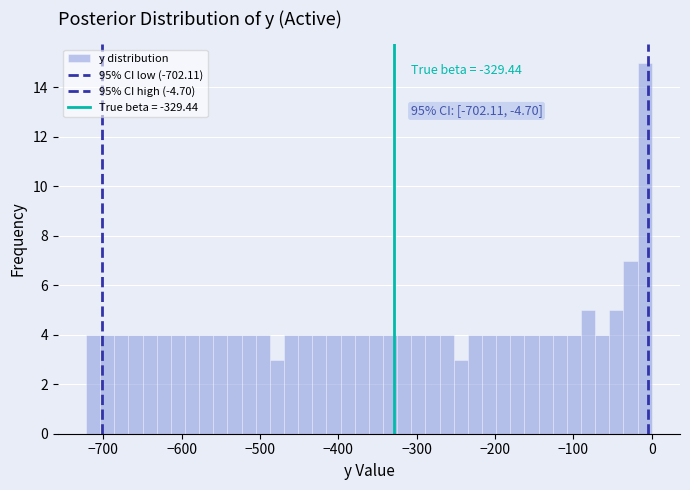

Around what value on the x-axis is the tallest bar? Give the approximate position of its centre, as read against the axis.

-10